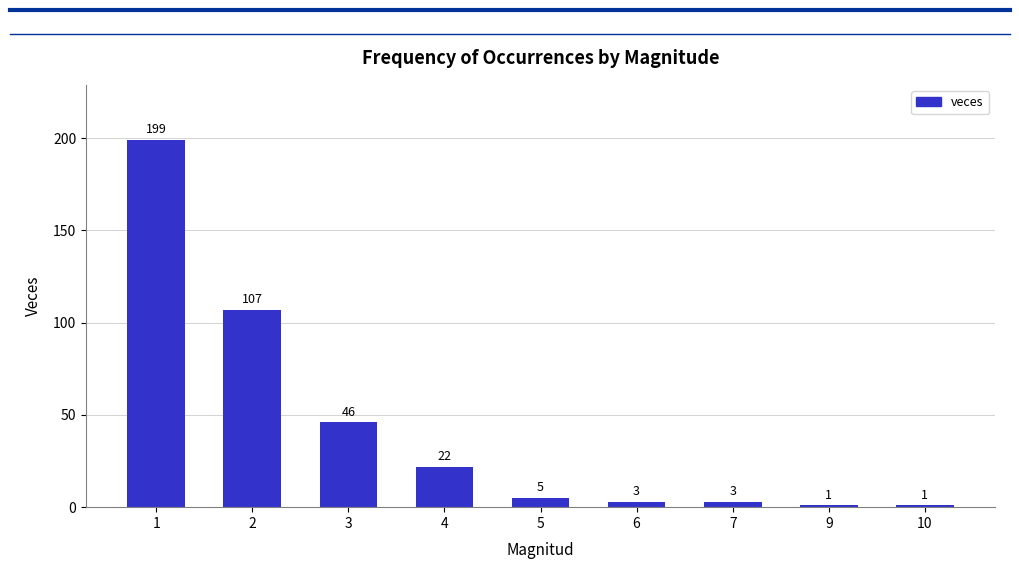

Which has a higher value, 4 or 5?

4